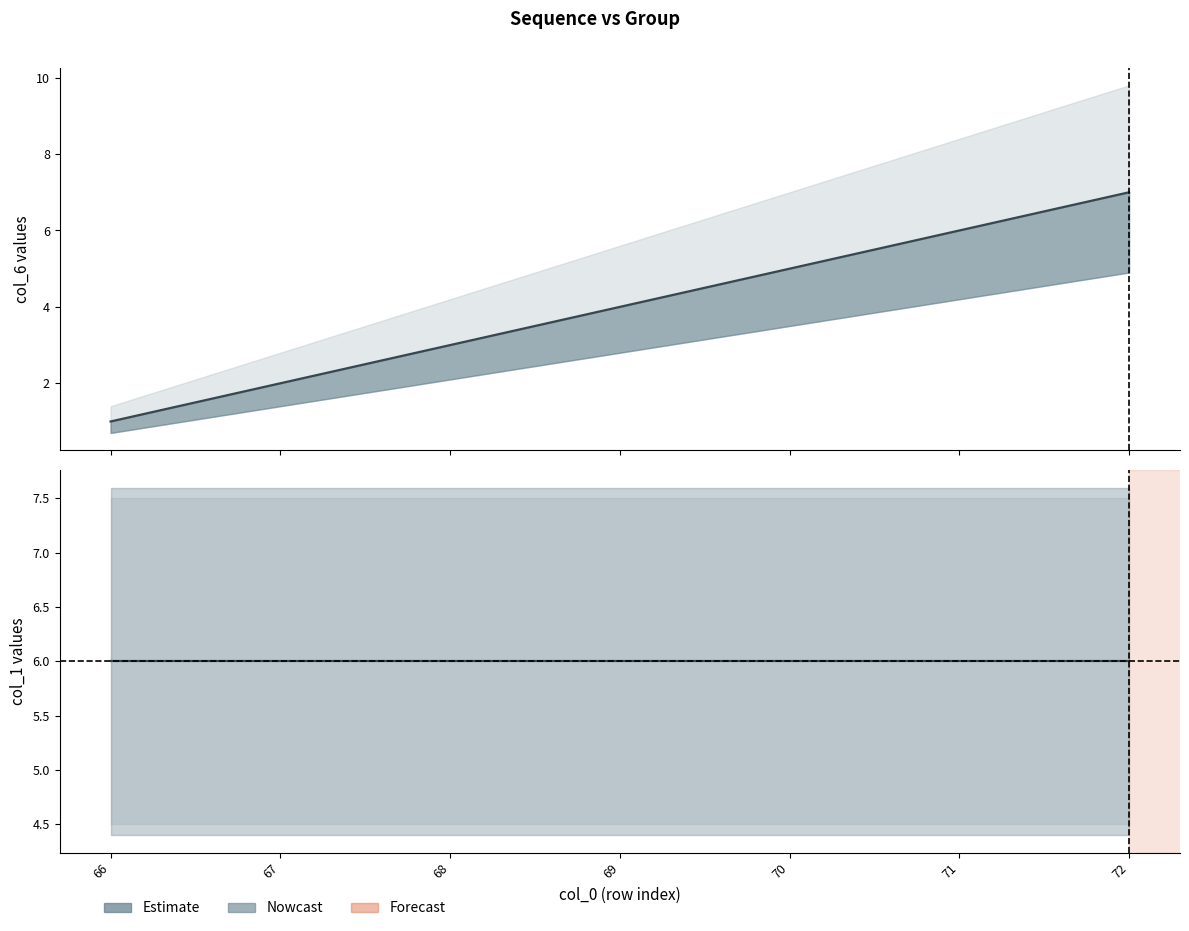

How many categories are shown in the chart?

7